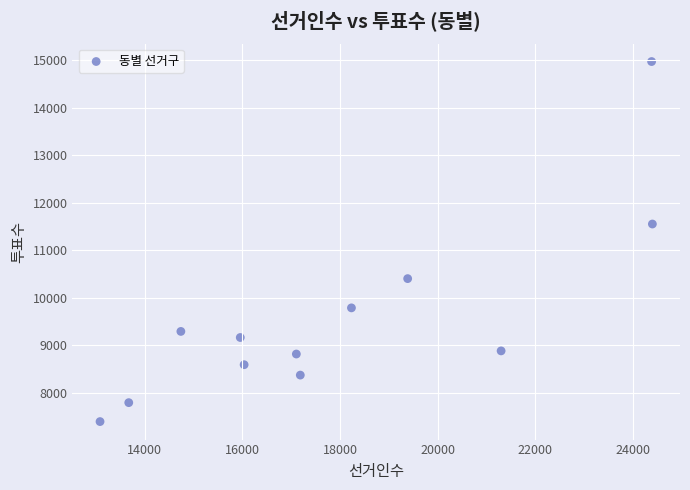

What is the average Y value?

9584